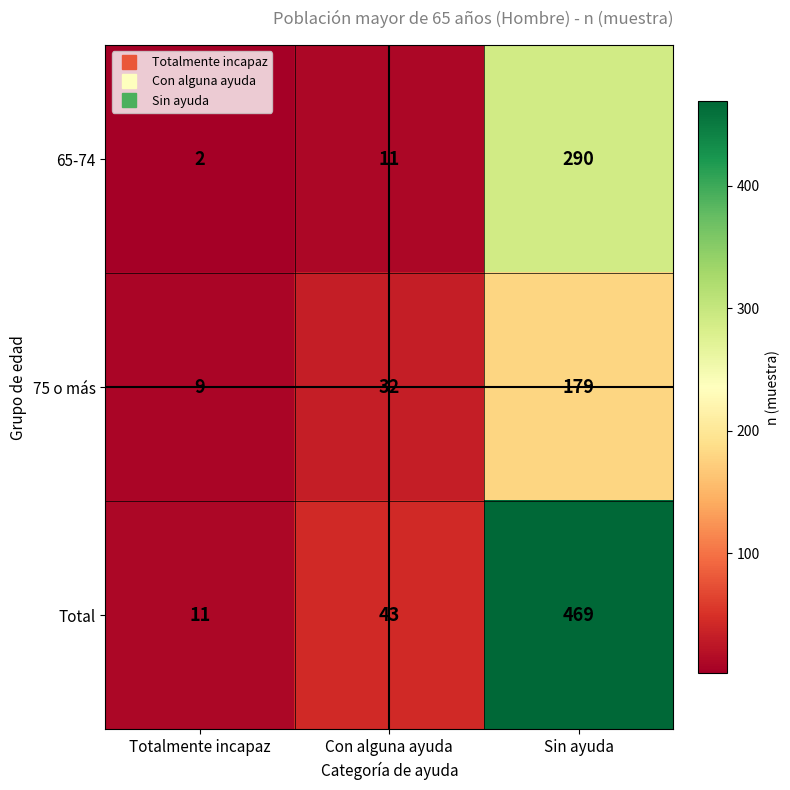

Which series has the largest range (max minus min)?

Total